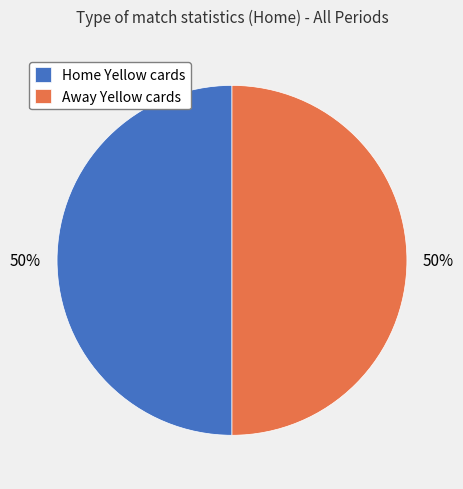

How many slices are in this pie chart?

2